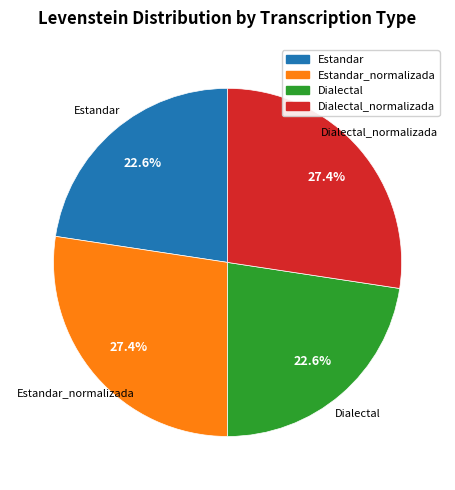

Does any single category account for the majority?

No